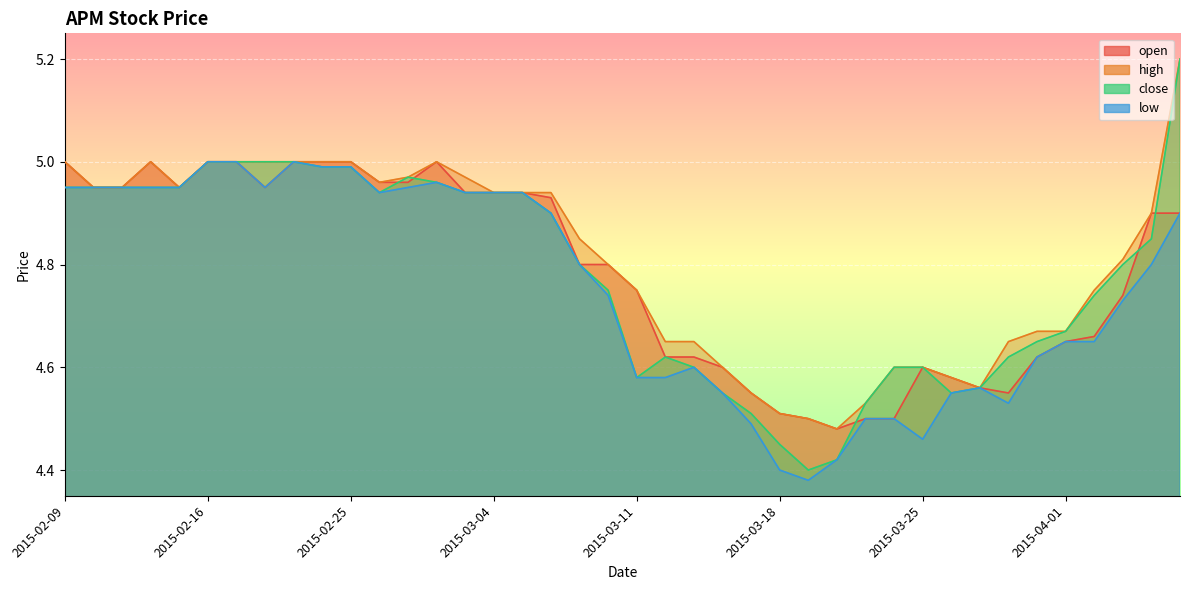

Between which two adjacent categories do close and open first intersect?

2015-02-26 and 2015-02-27